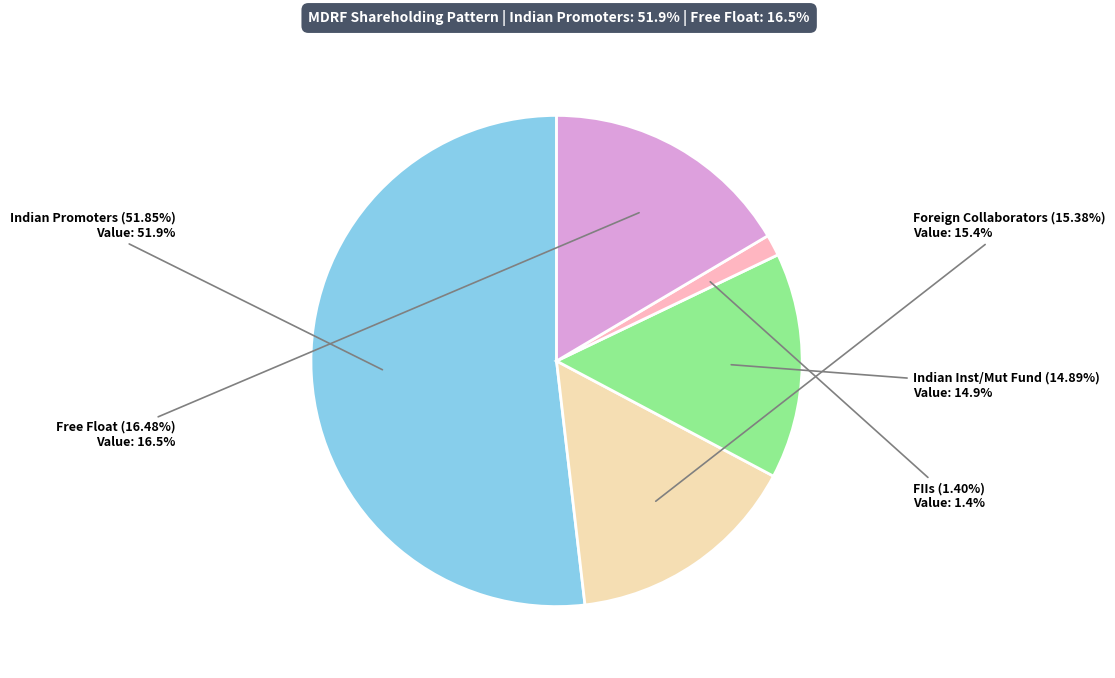

Is there a majority slice in this chart?

Yes